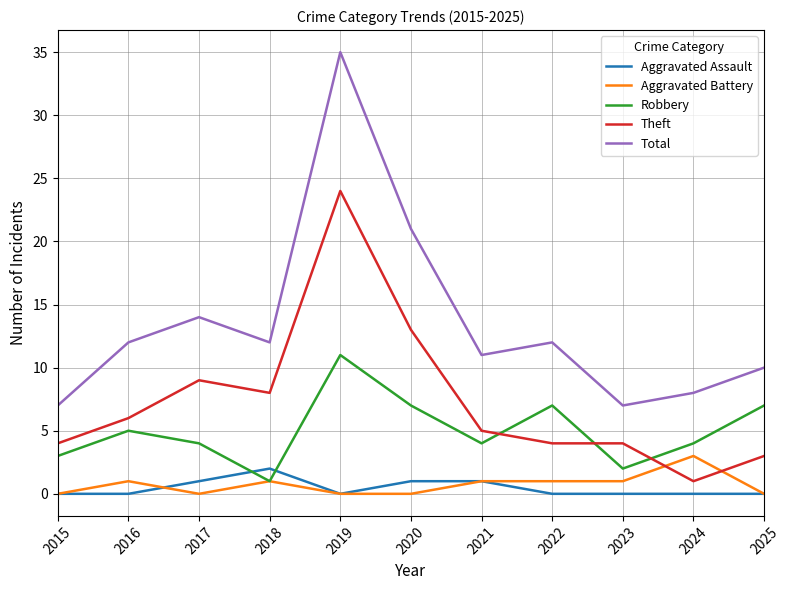

How many lines are shown in the chart?

5